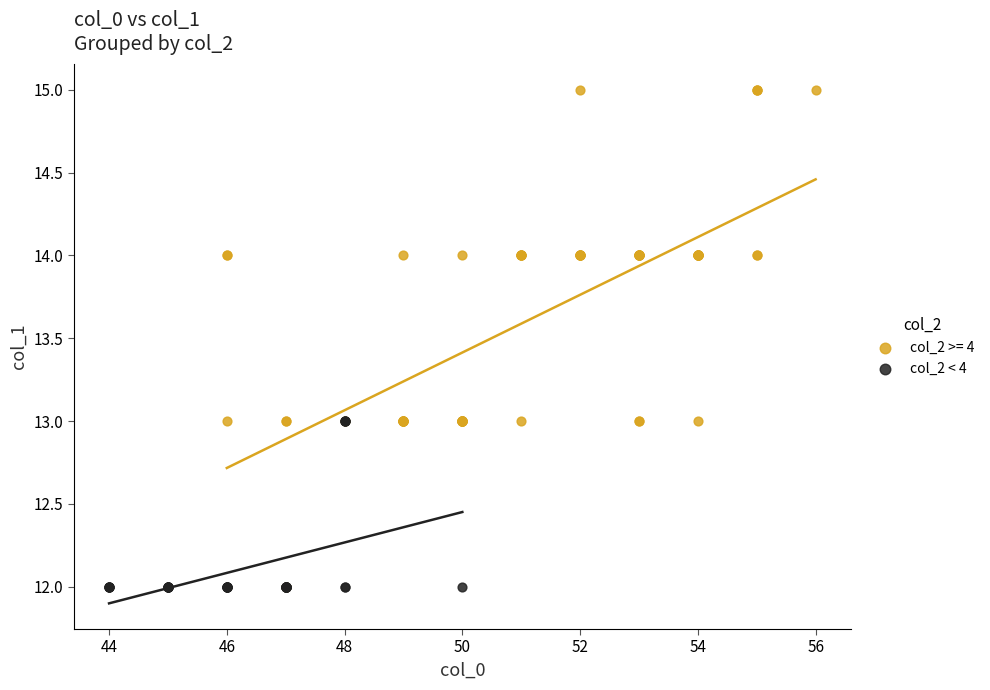

Which series contains the highest Y value?

col_2 >= 4